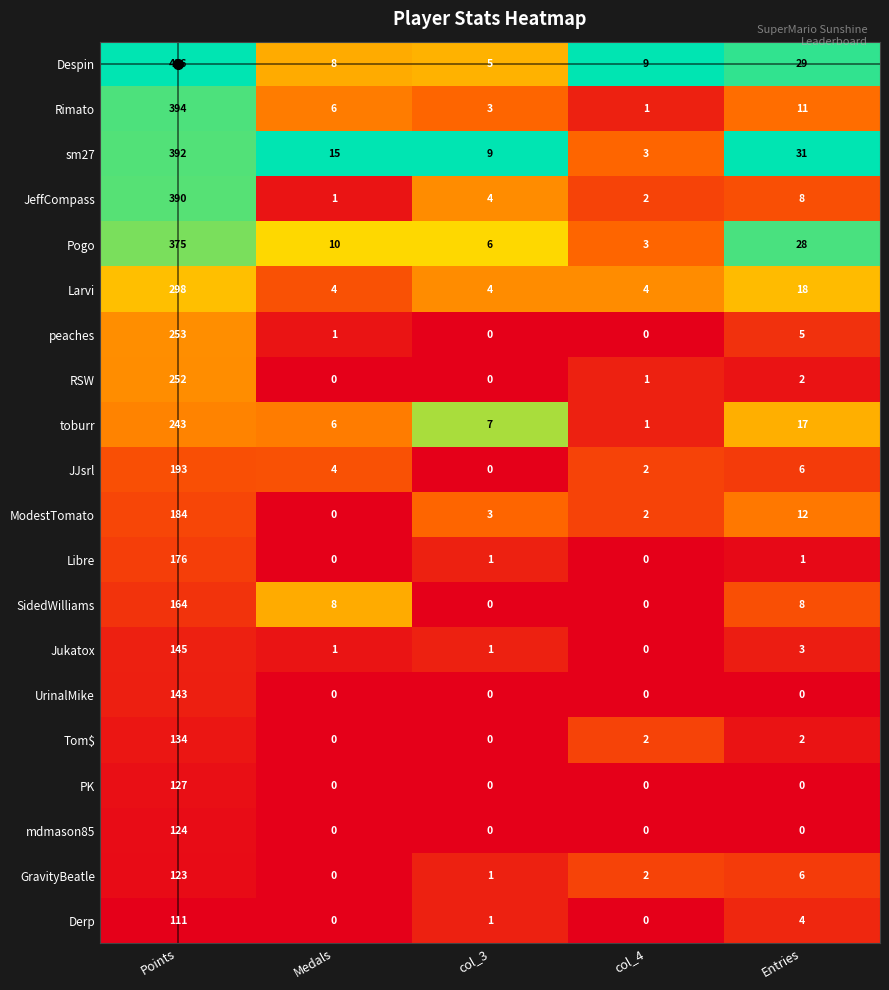

Is it true that Derp equals 0 at col_4?

True